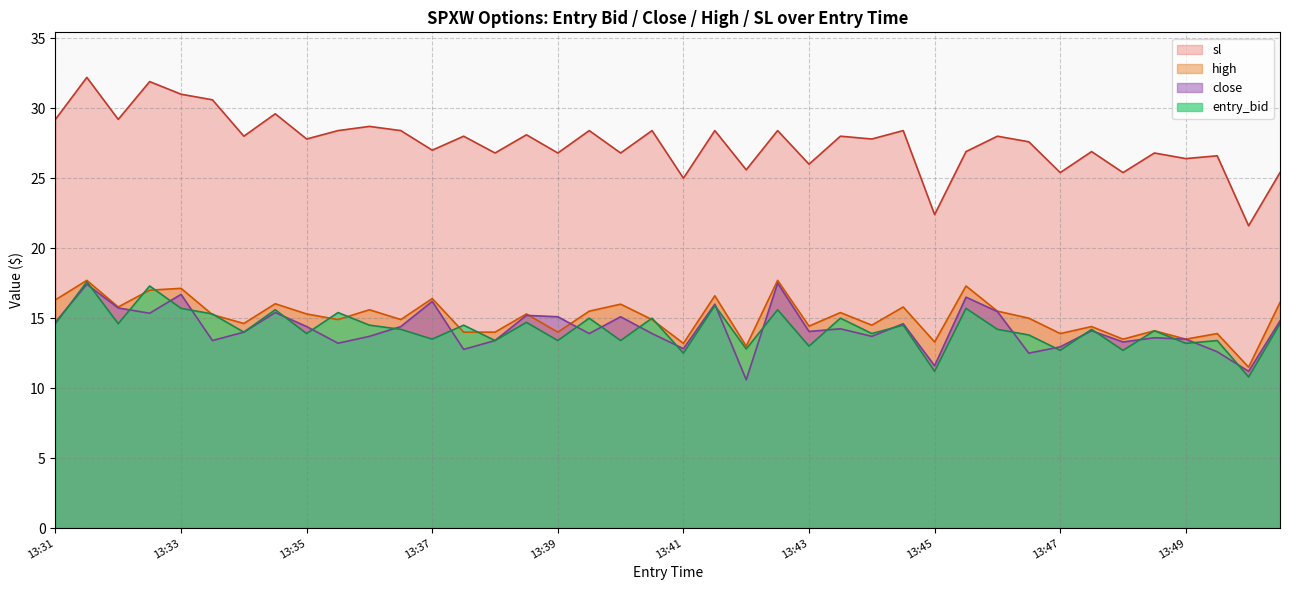

True or false: high and sl intersect in this chart.

False